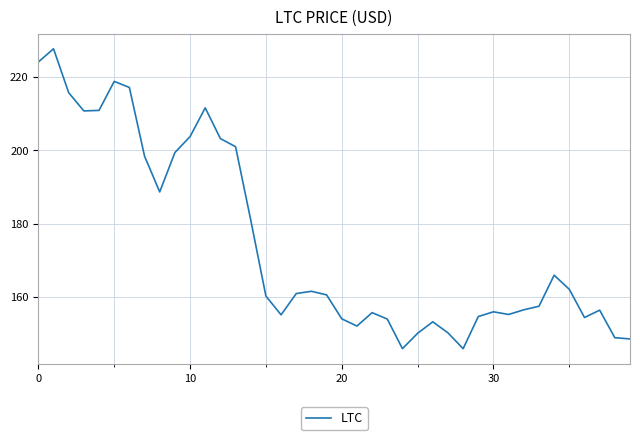

What is the minimum value shown in the chart?

145.9